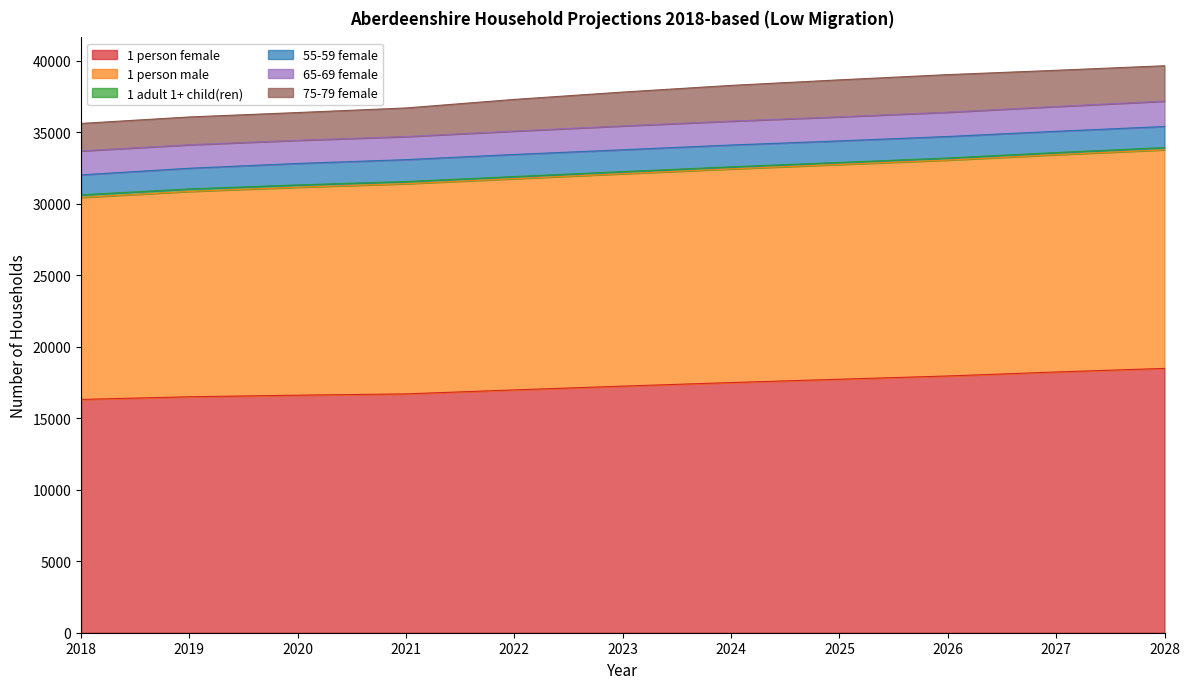

Reading left to right, extract all data points from this chart.

1 person female: 2018=16316	2019=16502	2020=16611	2021=16703	2022=16982	2023=17245	2024=17496	2025=17727	2026=17956	2027=18235	2028=18486
1 person male: 2018=14127	2019=14362	2020=14546	2021=14699	2022=14772	2023=14856	2024=14943	2025=15020	2026=15097	2027=15197	2028=15288
1 adult 1+ child(ren): 2018=181	2019=171	2020=161	2021=151	2022=148	2023=145	2024=143	2025=142	2026=145	2027=148	2028=152
55-59 female: 2018=1393	2019=1448	2020=1499	2021=1532	2022=1545	2023=1529	2024=1525	2025=1506	2026=1505	2027=1487	2028=1476
65-69 female: 2018=1678	2019=1644	2020=1621	2021=1615	2022=1634	2023=1668	2024=1673	2025=1684	2026=1699	2027=1734	2028=1773
75-79 female: 2018=1921	2019=1943	2020=1940	2021=2000	2022=2216	2023=2367	2024=2497	2025=2586	2026=2628	2027=2532	2028=2476